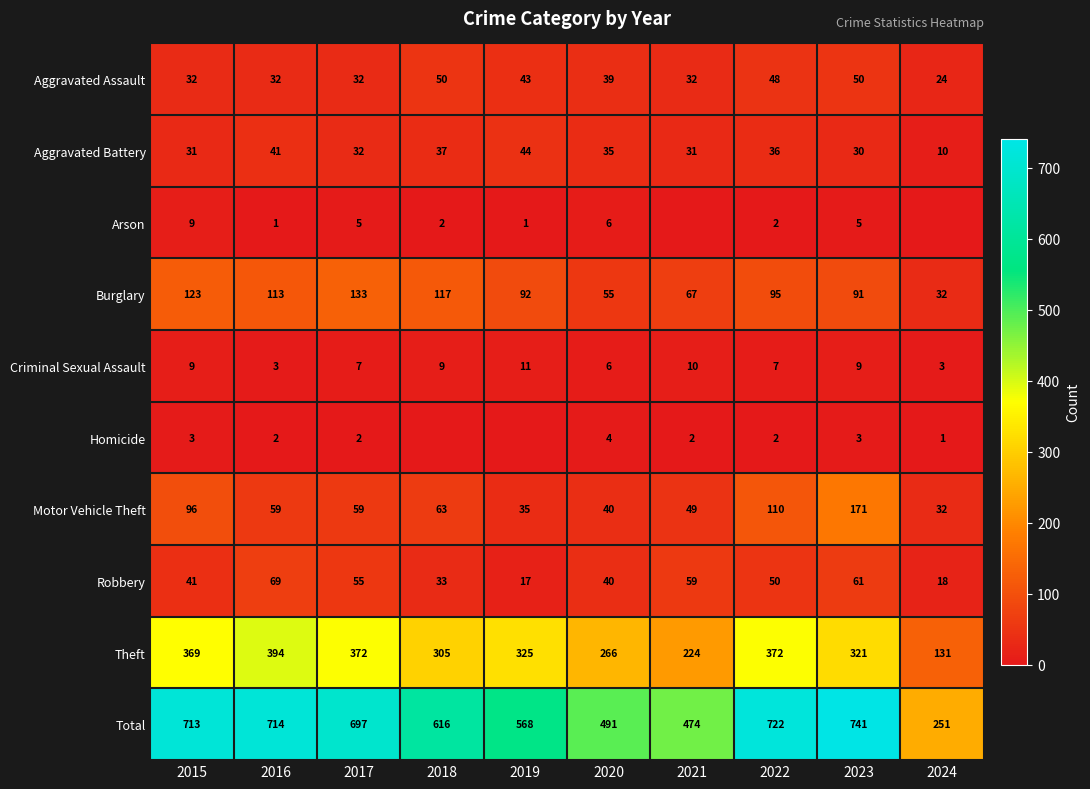

Which has a higher value, 2018 or 2016?

2018